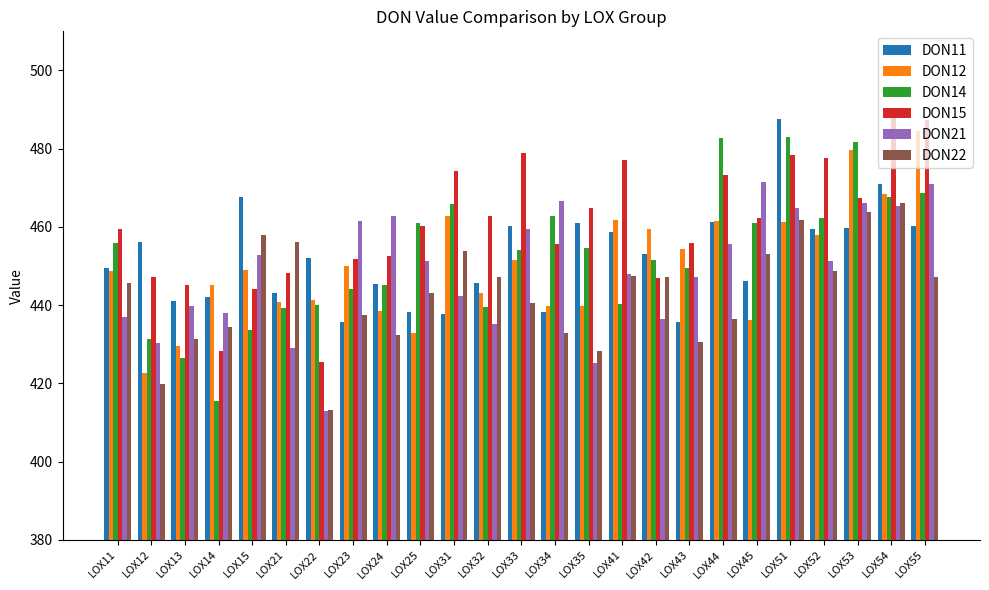

What is the sum of the DON12 values at LOX31 and LOX15?

911.8